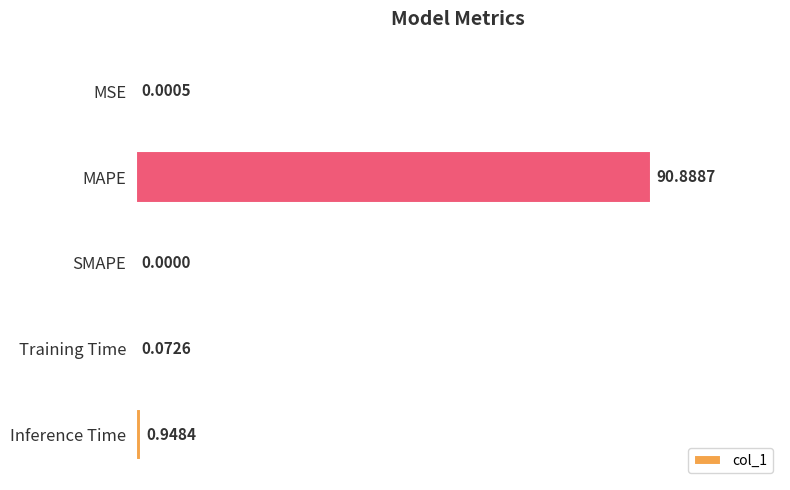

What is the change in value from Training Time to Inference Time?

+0.9